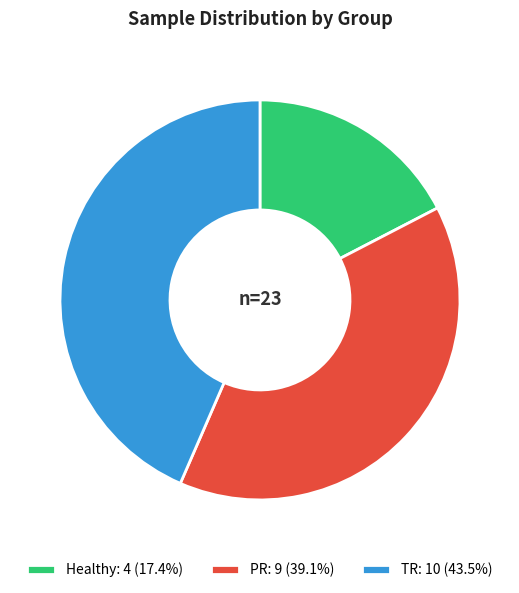

Which slice is the smallest?

Healthy